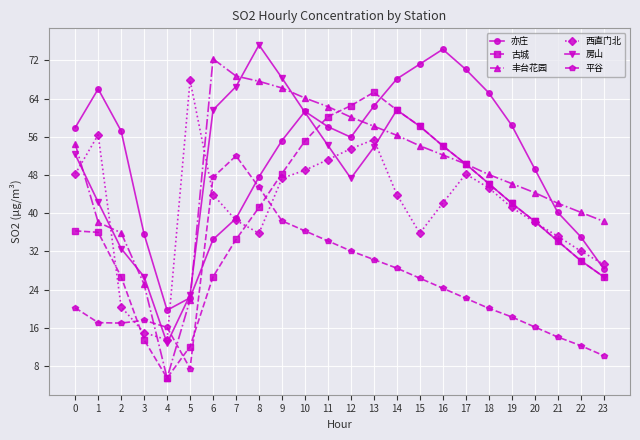

Is the value of 丰台花园 at 15 greater than the value of 平谷 at 11?

Yes